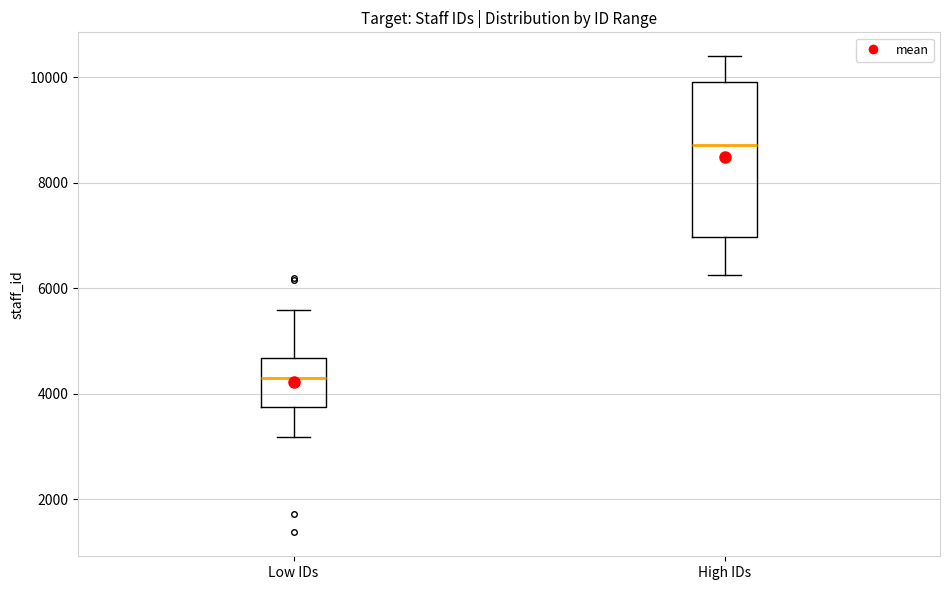

Where is the upper edge of the box for Low IDs on the y-axis? The values are not printed on the chart, so give them approximately, as read against the axis.

4600